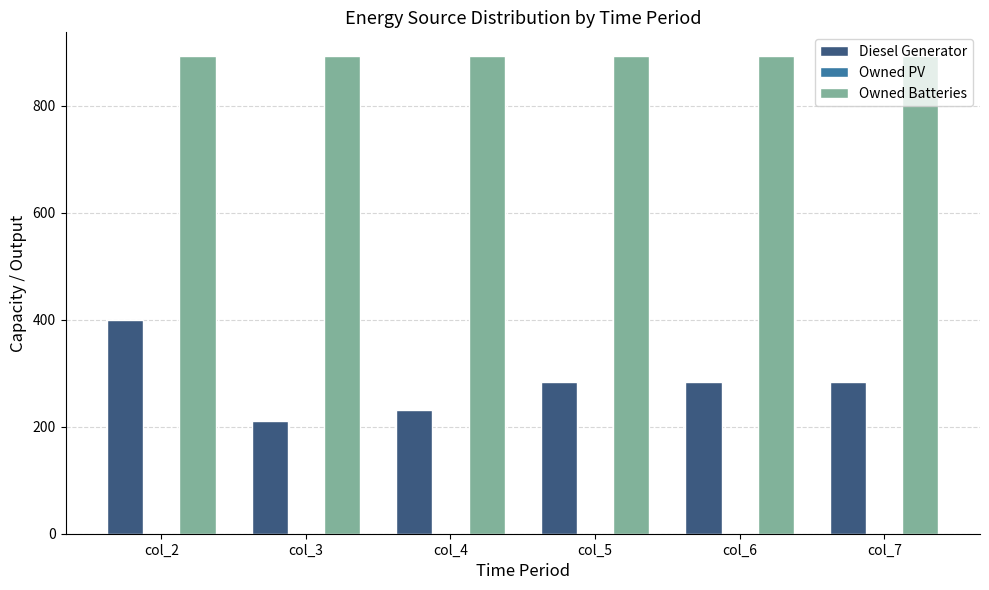

Are the bars horizontal?

No